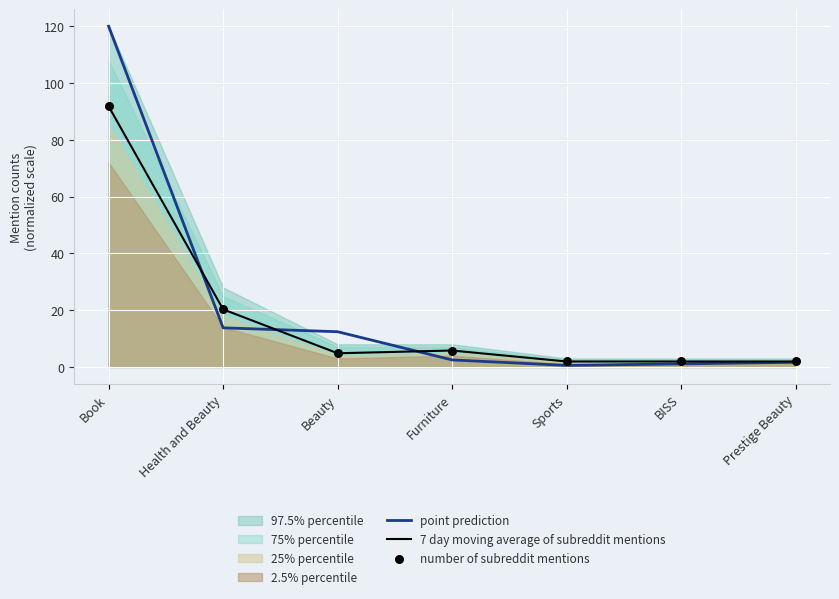

True or false: 7 day moving average of subreddit mentions has a value of 164.1 at Book.

False